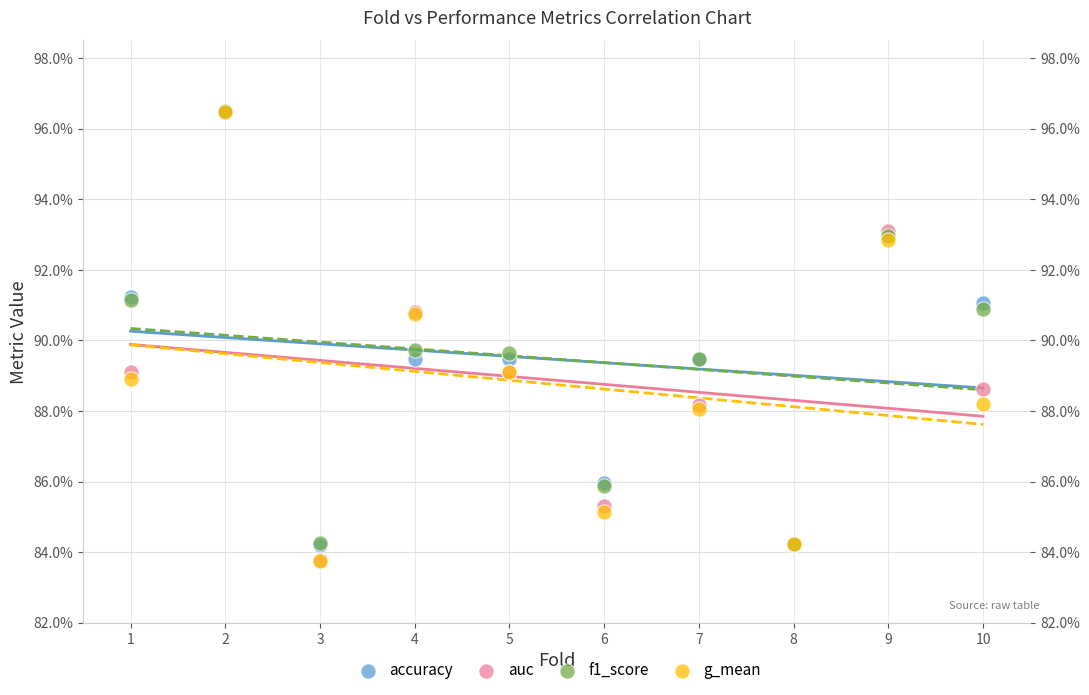

Which series has the largest Y range (max minus min)?

g_mean